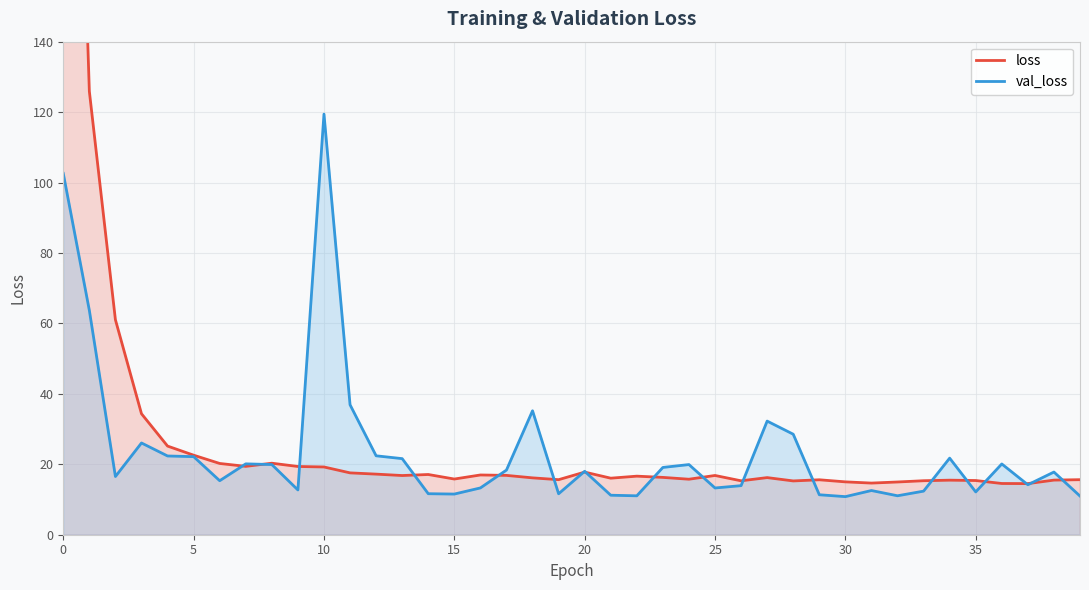

What is the sum of all val_loss values?

945.9